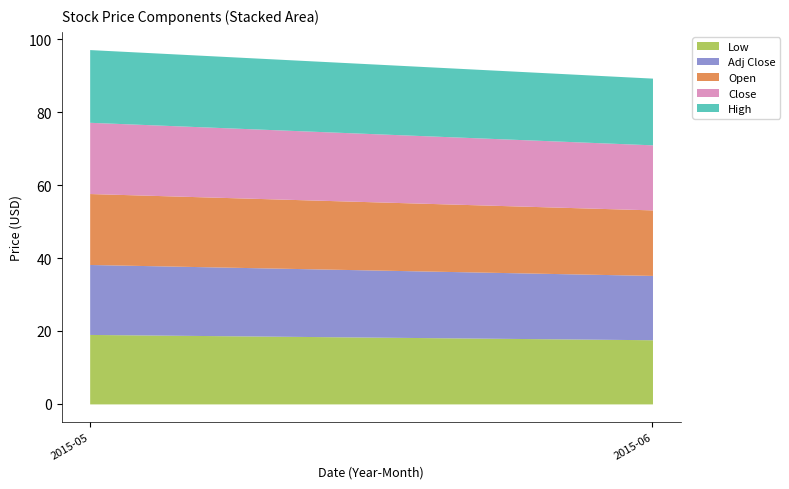

True or false: Adj Close and Close cross at least once.

False